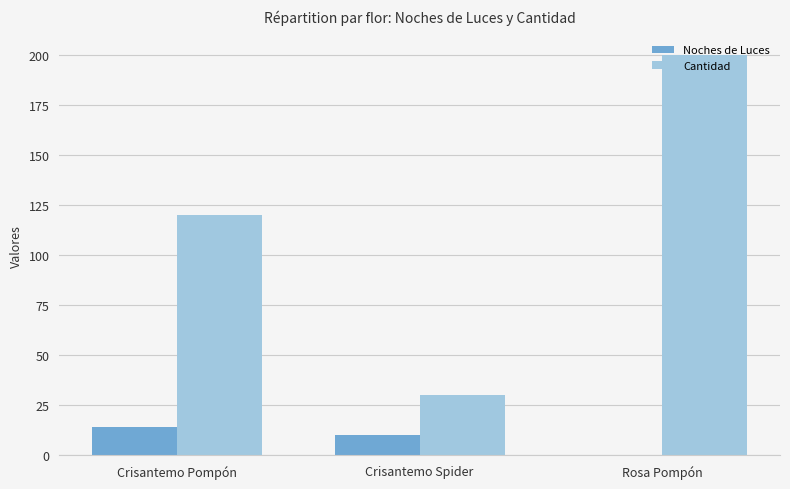

How many Noches de Luces values are between 0 and 14?

3